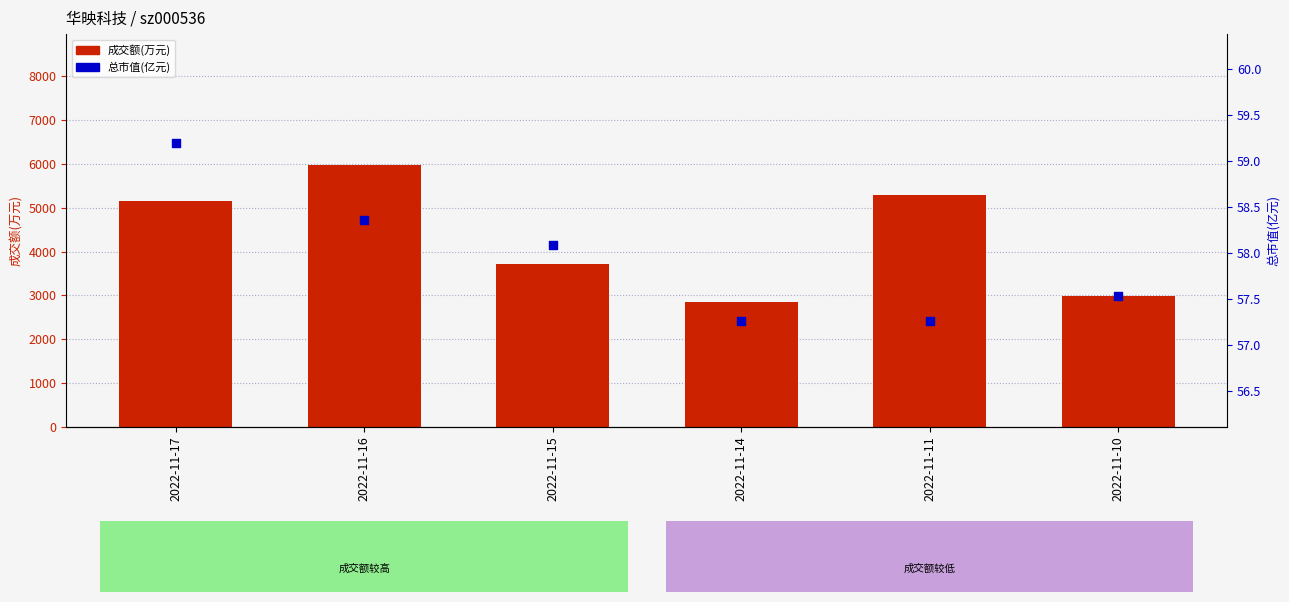

Which series has the widest spread of Y values?

成交额(万元)